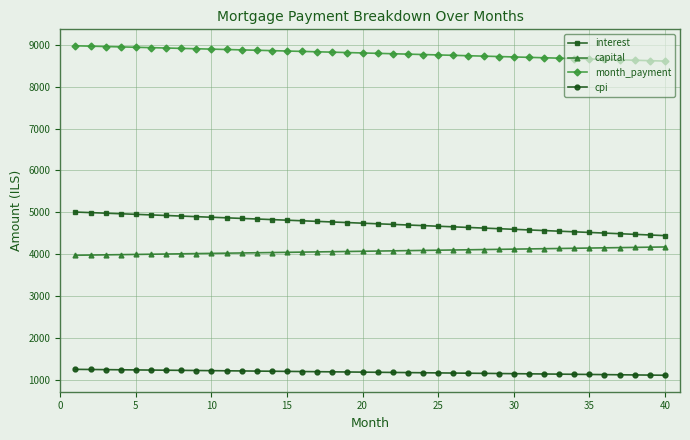

What is the sum of all month_payment values?

352059.0